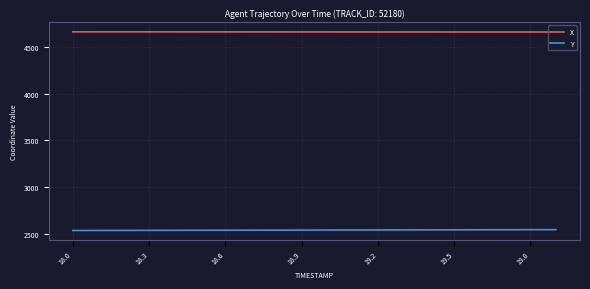

Does the chart display data point markers on the line(s)?

No